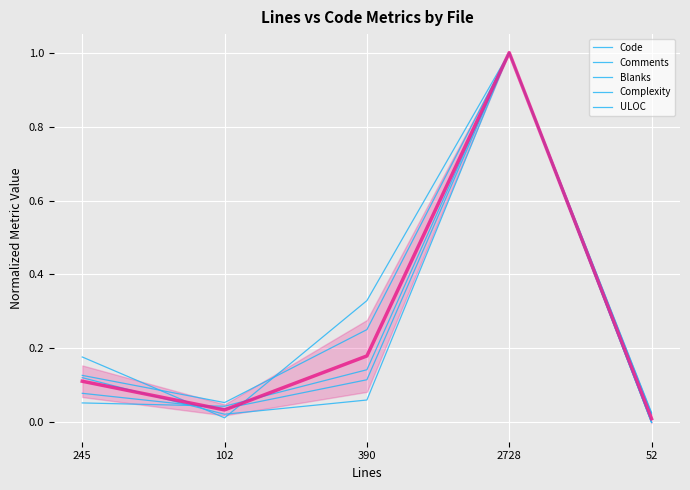

True or false: Blanks and Code intersect in this chart.

False